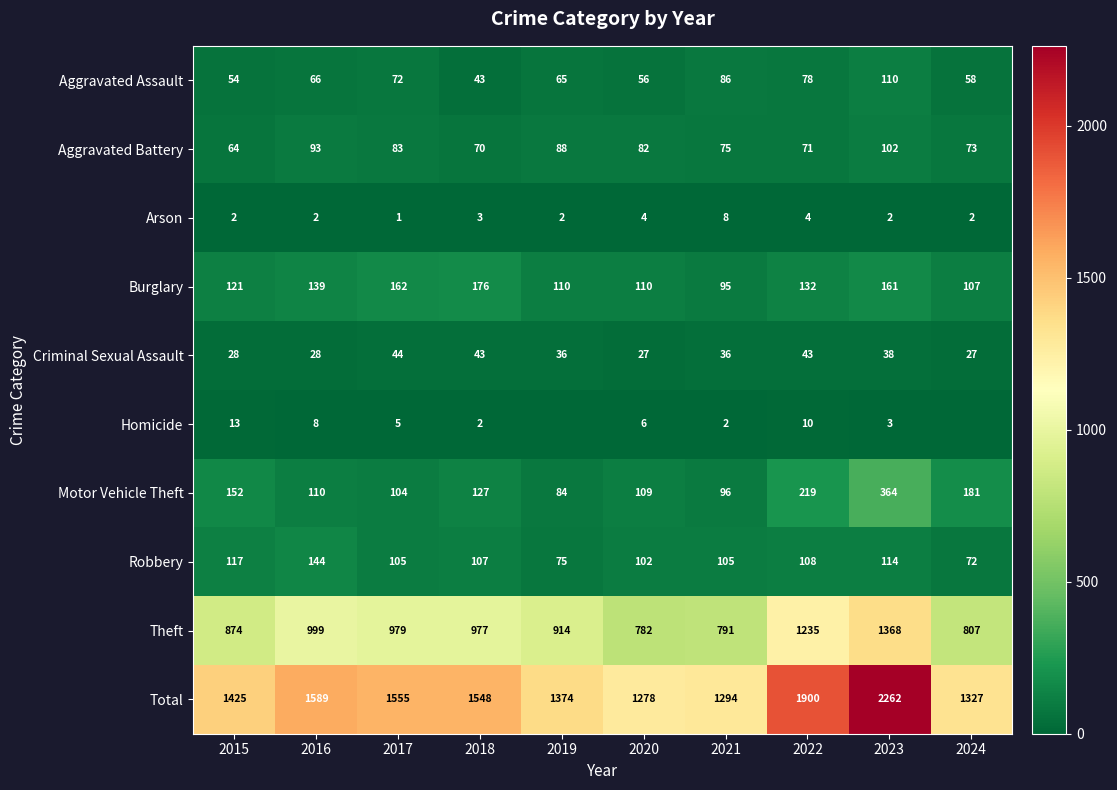

Read the Total value at 2024.

1327